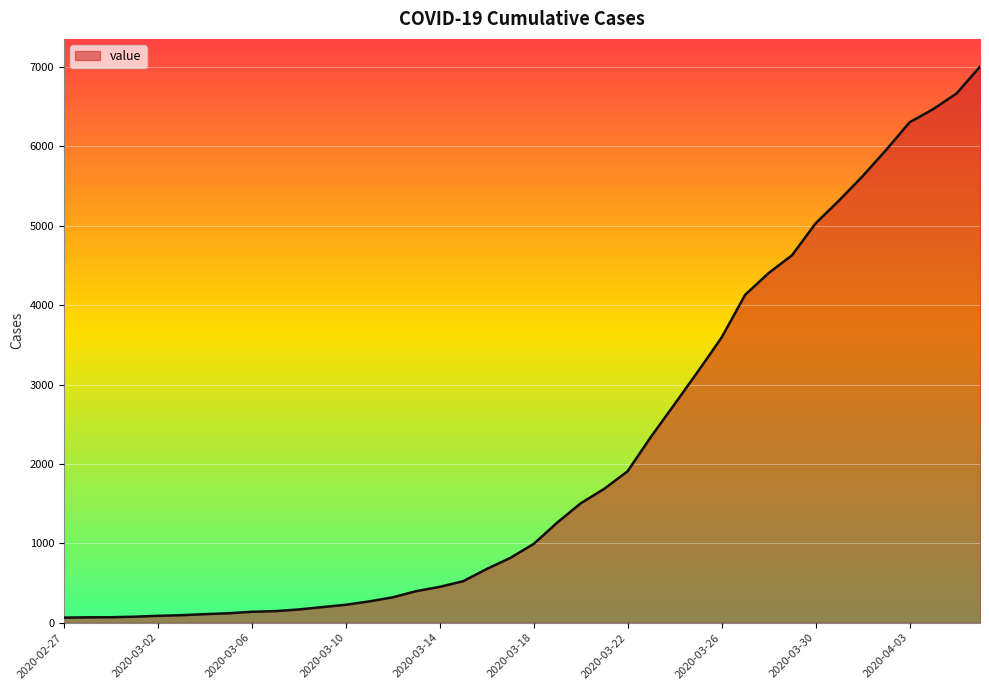

What is the greatest value displayed?

7004